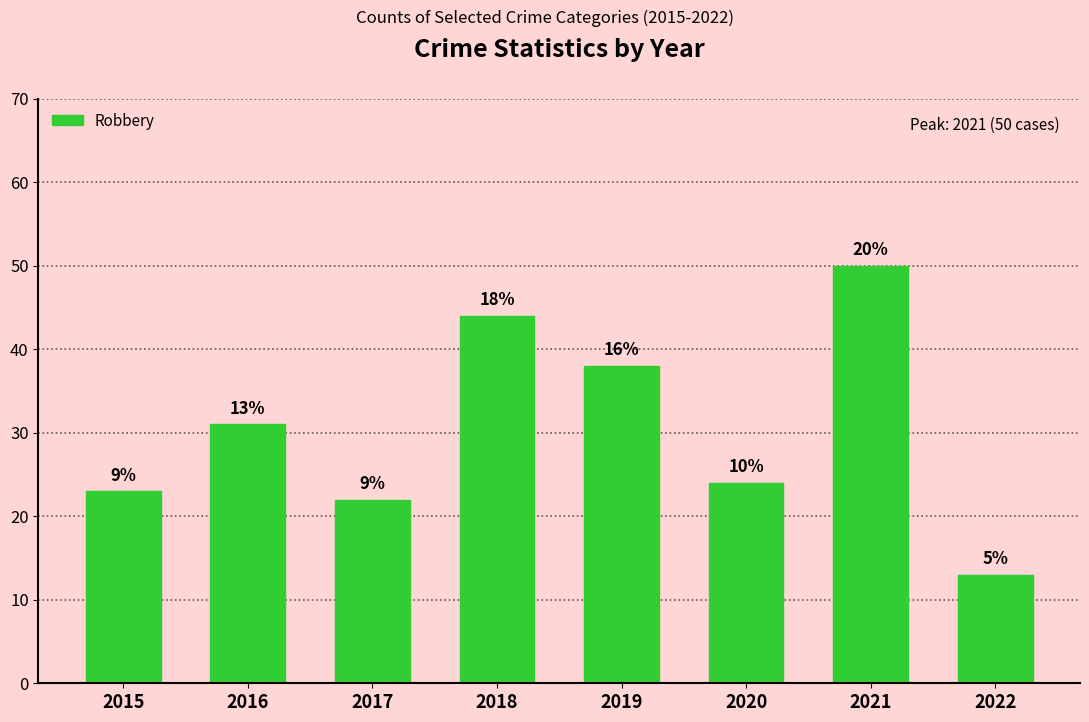

Are the bars horizontal?

No